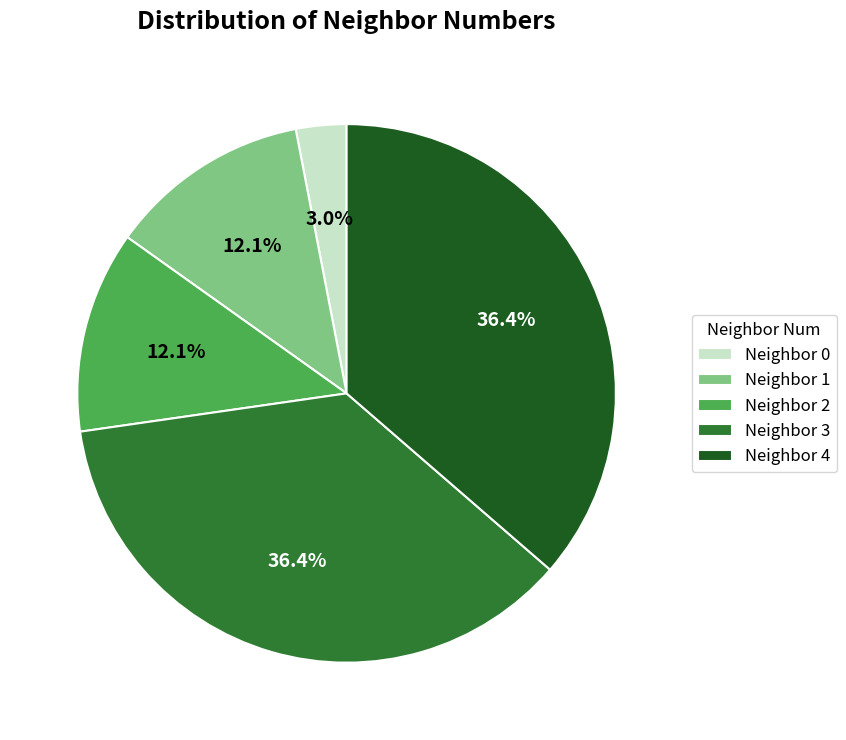

Between Neighbor 1 and Neighbor 0, which is larger?

Neighbor 1